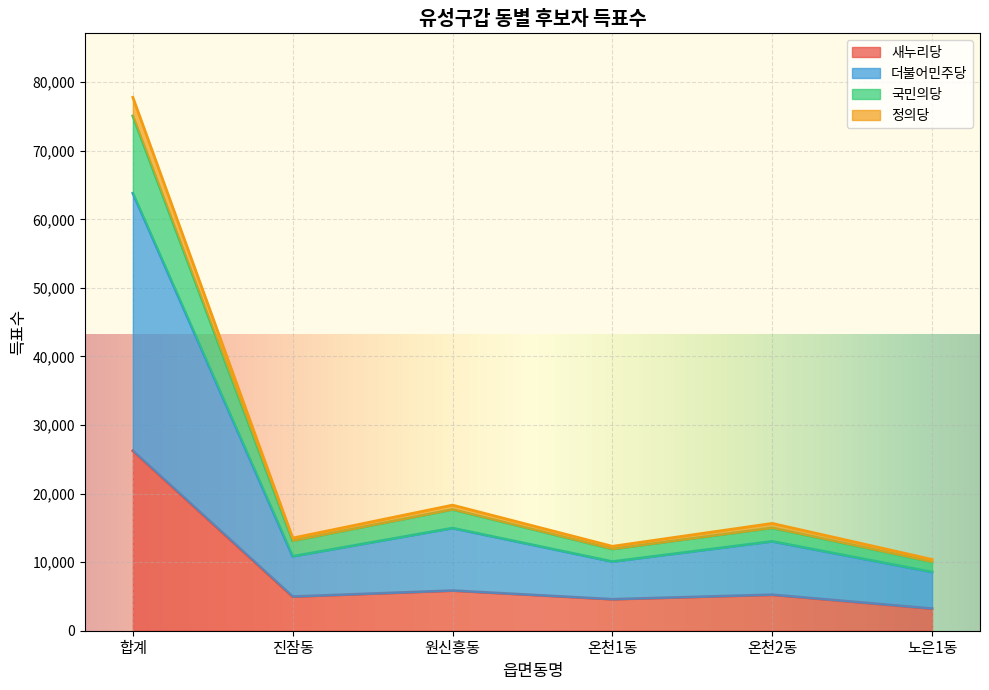

Where is the first local minimum for 새누리당?

진잠동